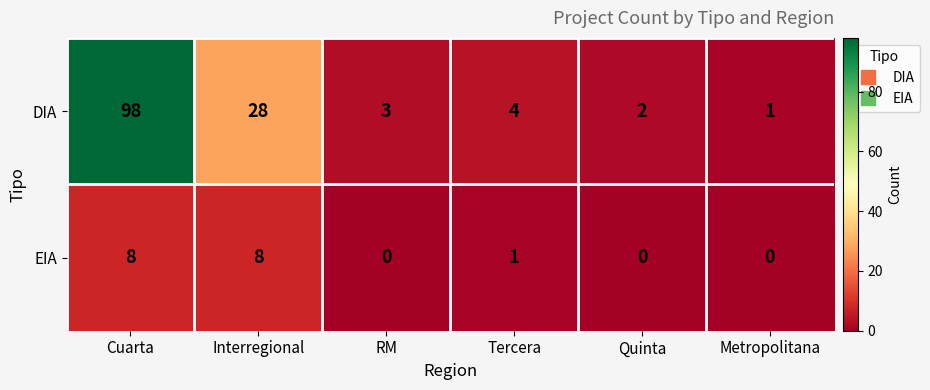

What is the difference between the maximum and minimum values in the EIA series?

8